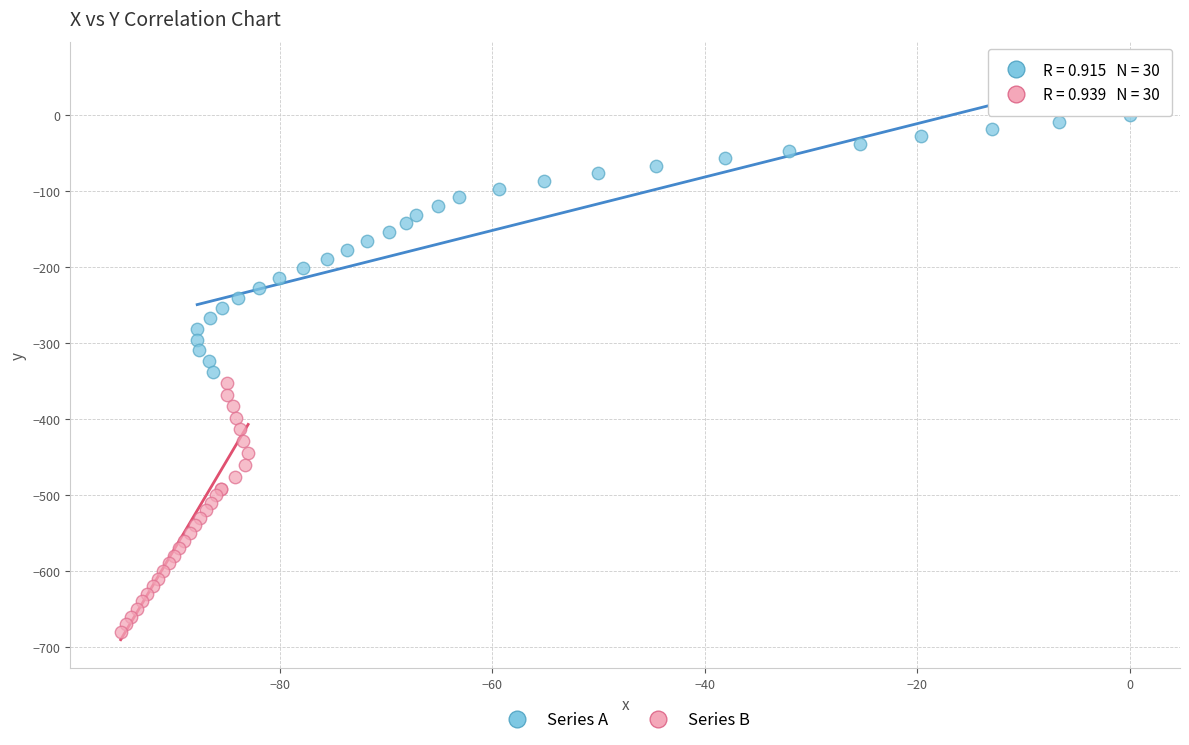

Which series reaches the minimum Y coordinate?

Series B